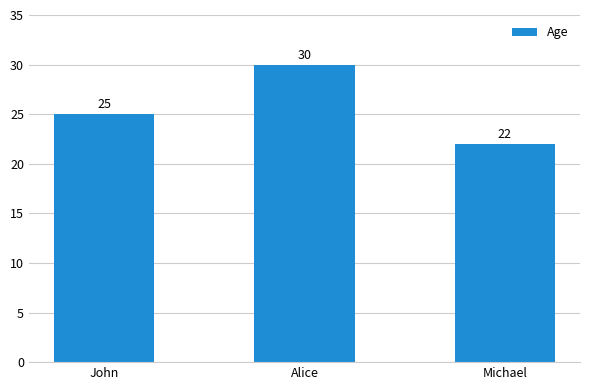

Read the value at Alice.

30